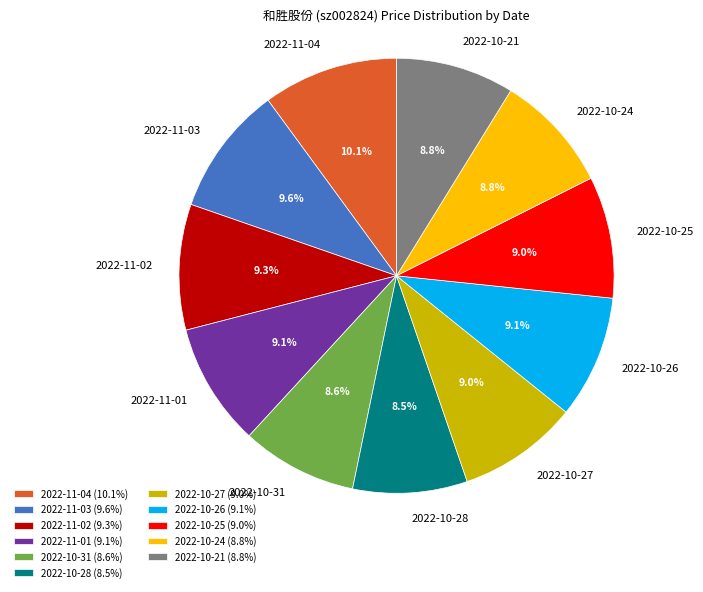

How much of the chart is everything except 2022-10-28?

91.5%